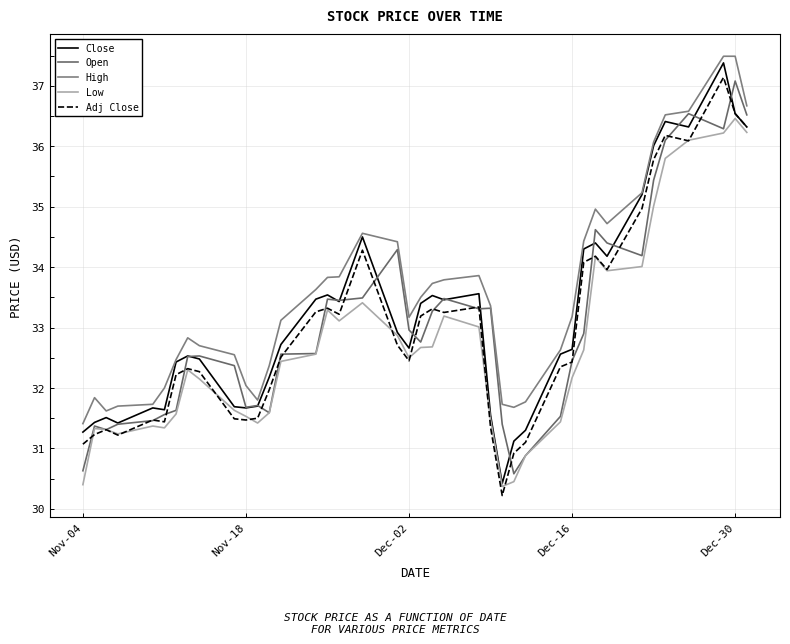

Which series has the largest total across all categories?

High